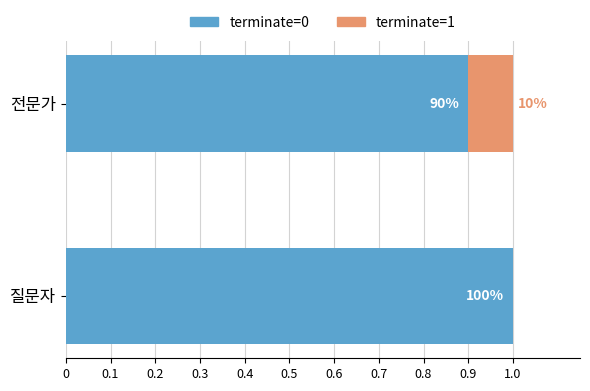

What are all the series names shown in the legend?

terminate=0, terminate=1